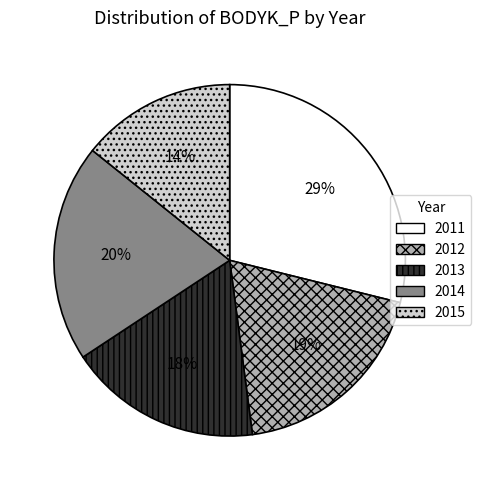

Which category has the smallest portion of the pie?

2015